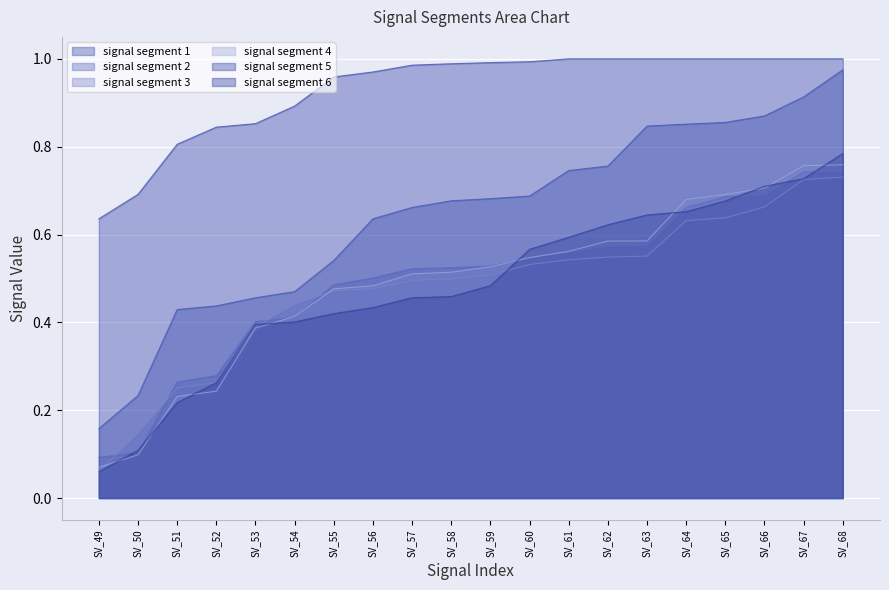

Count the number of data series in this chart.

6